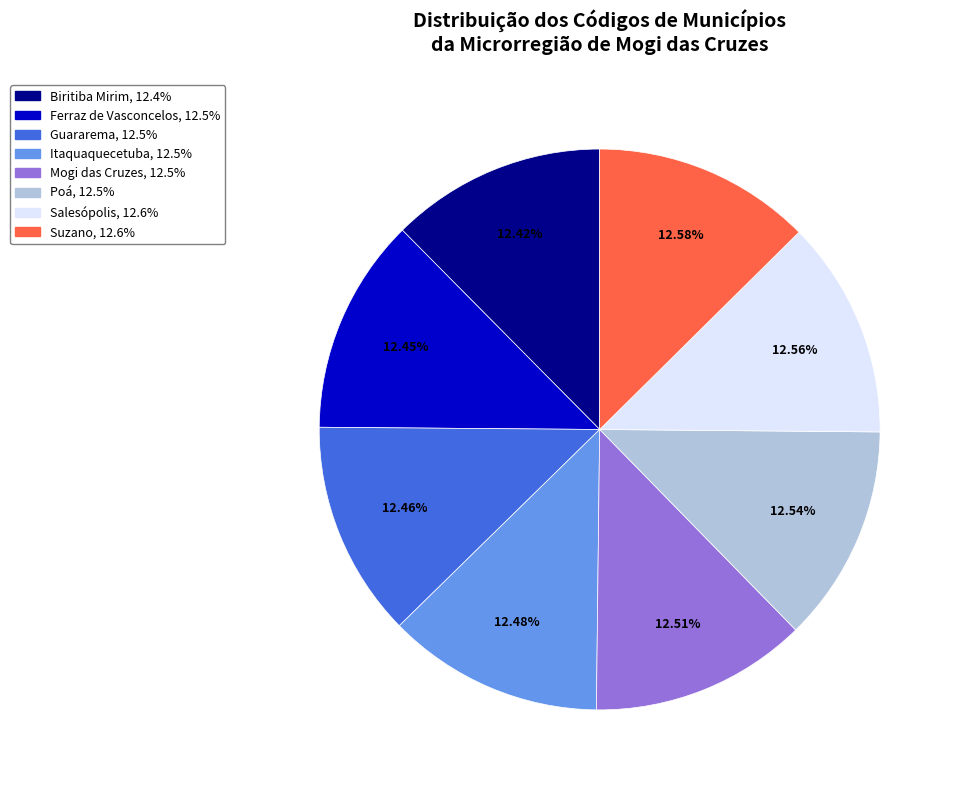

What is the ratio of the value at Suzano to the value at Poá?

1.0